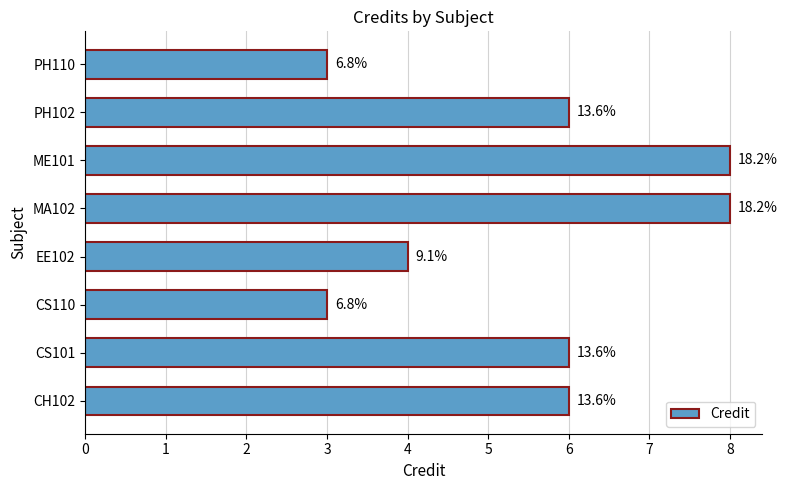

How many values are between 4 and 8?

6